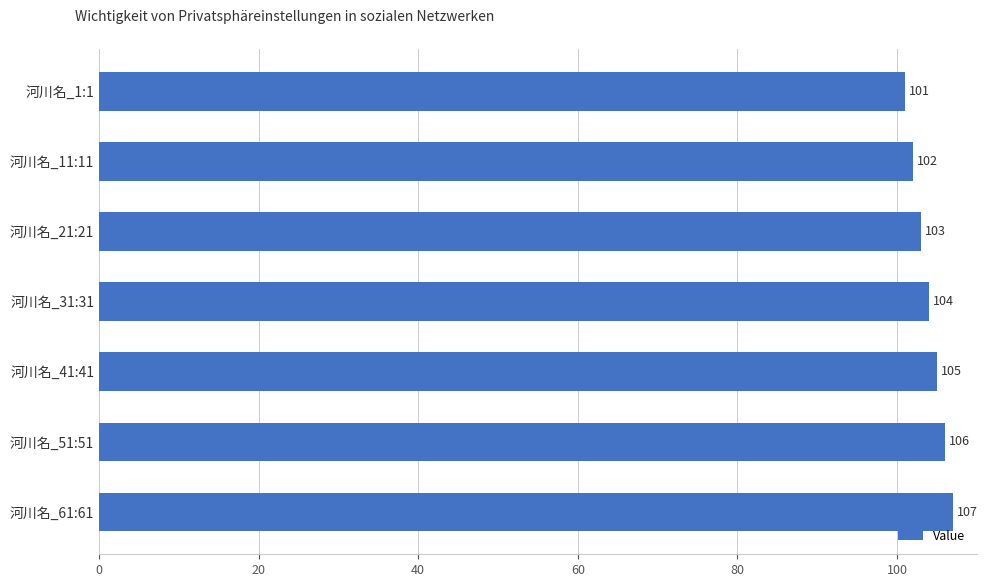

How many values are between 102 and 106?

5